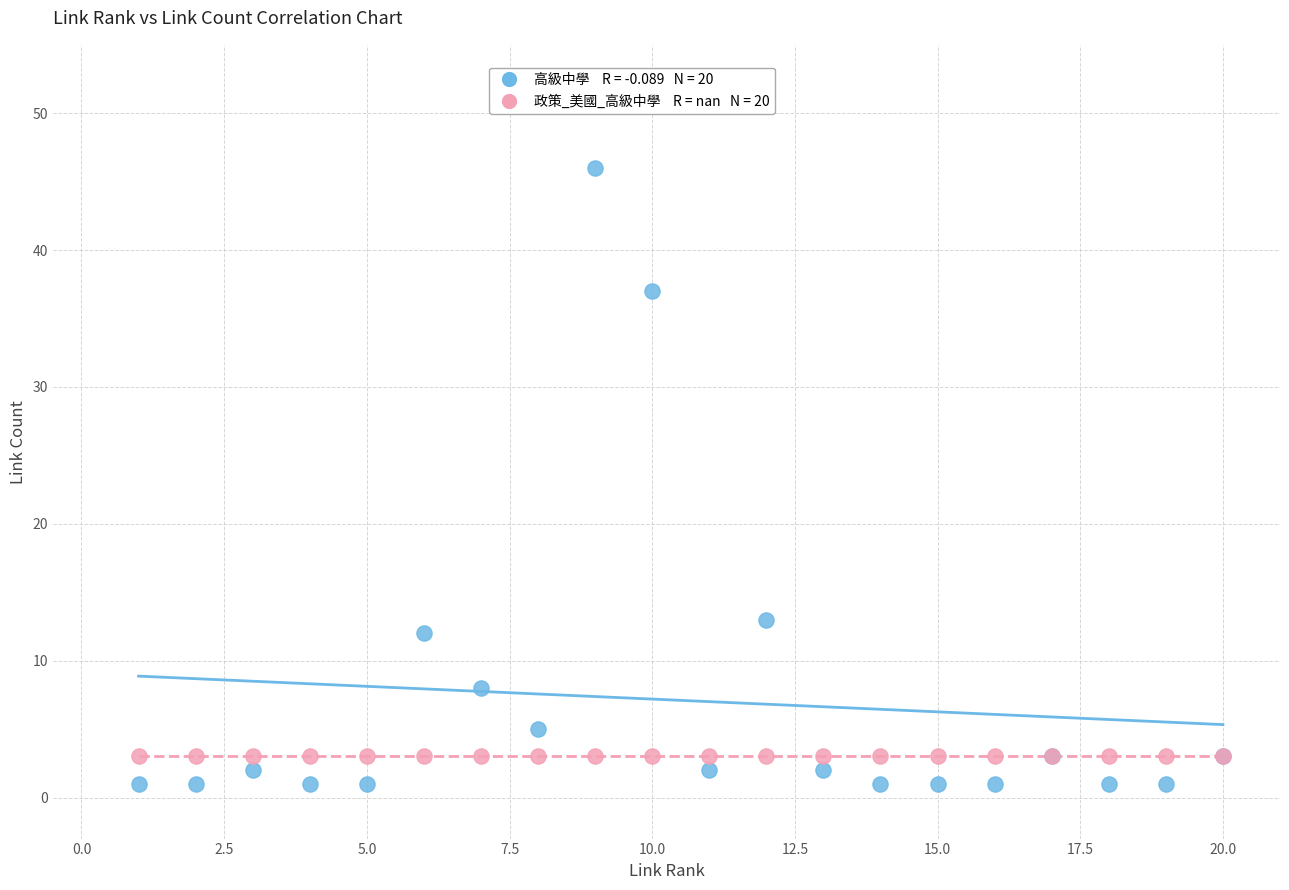

Across all series, what Y value is closest to 23?

13